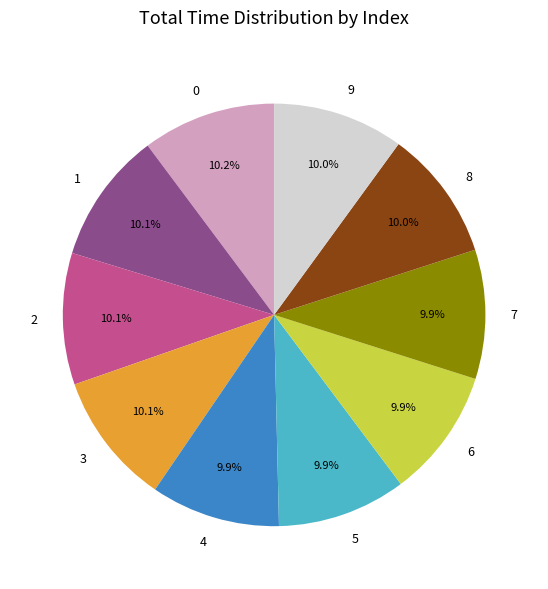

To the nearest percent, what percentage of the pie is 4?

10%